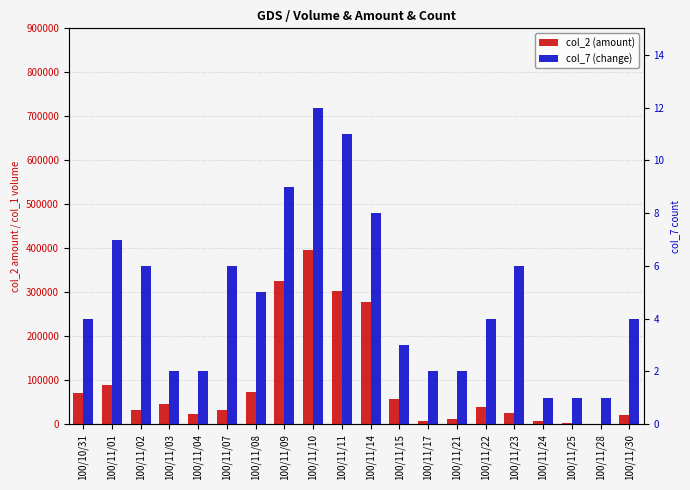

The col_7 (change) series shows 1 at 100/11/24. True or false?

True